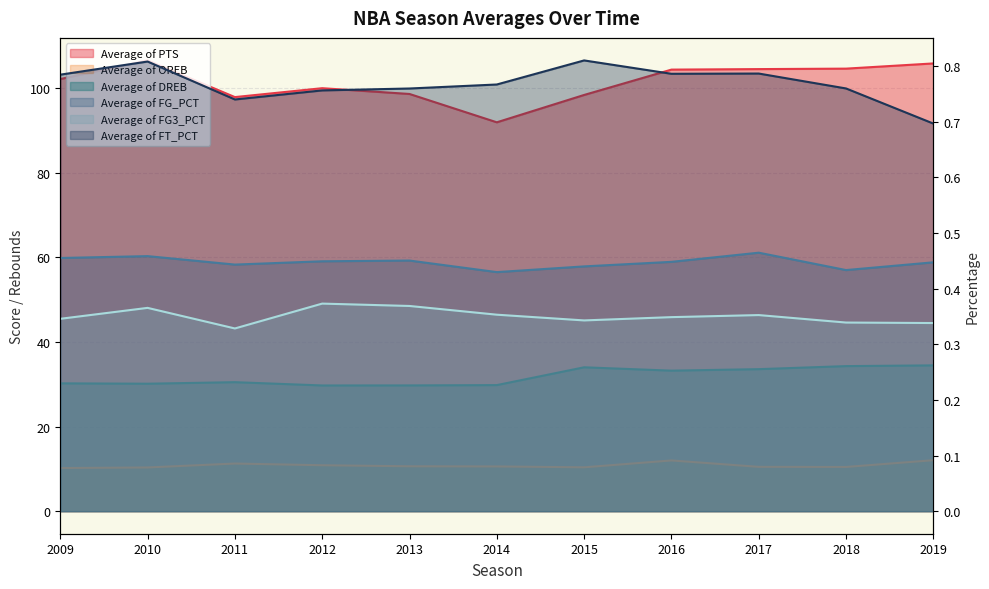

The value of Average of DREB at 2017 is 57.7. True or false?

False